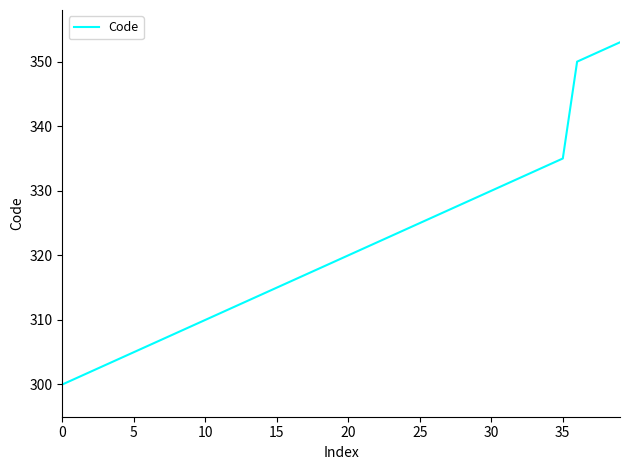

What is the difference between the maximum and minimum values?

53